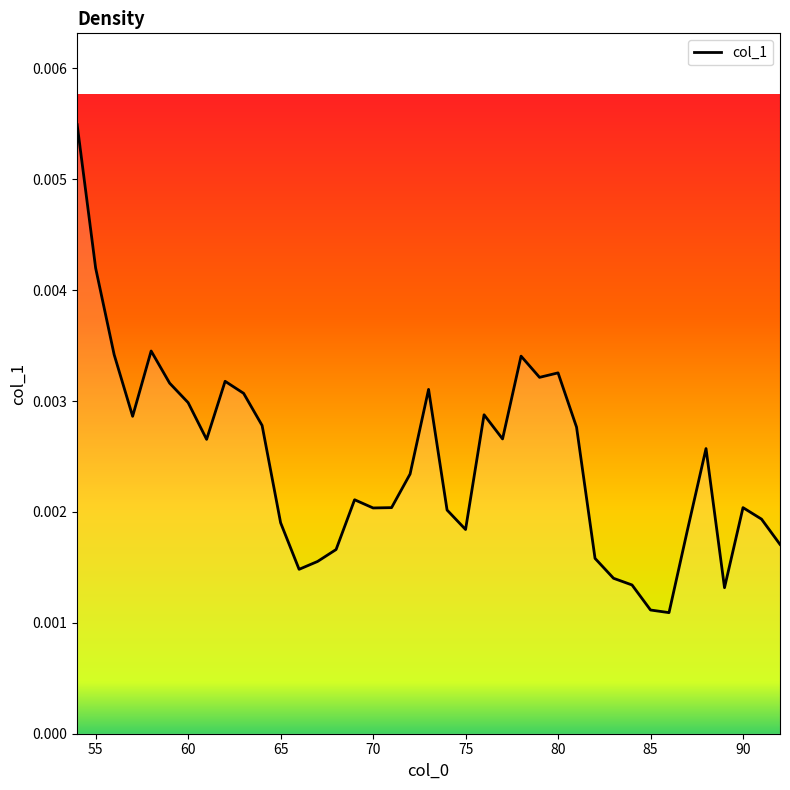

True or false: there are more than 1 points higher than both neighbors.

True